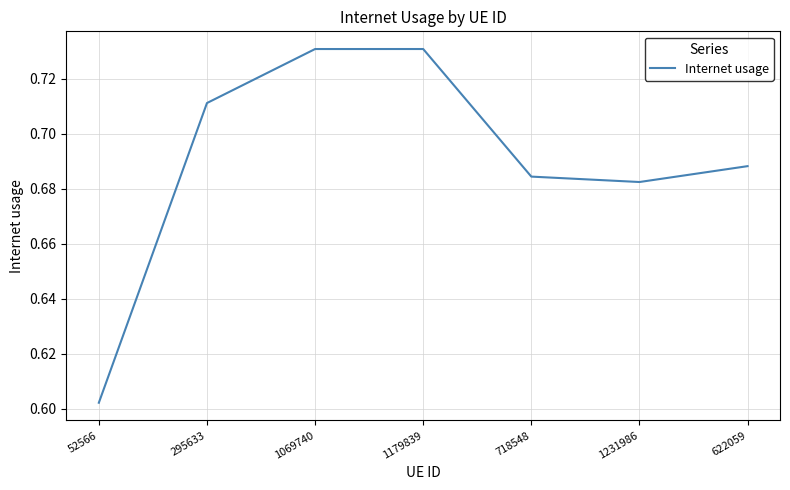

What position from the left is 1231986?

6